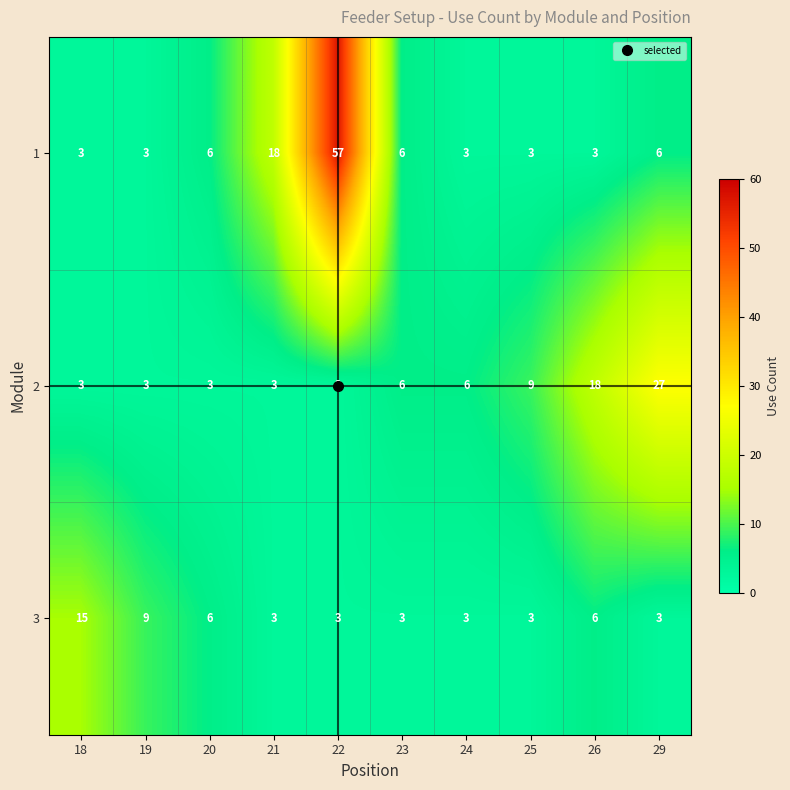

What is the spread (max minus min) of values at 19?

6